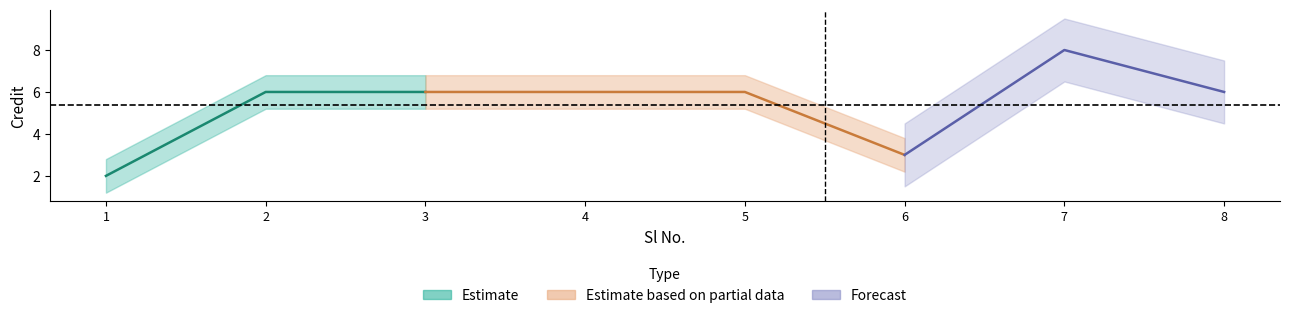

Reading left to right, what are all the values shown in this chart?

Credit: 2.0	6.0	6.0	6.0	6.0	3.0	8.0	6.0
Credit_upper: 2.8	6.8	6.8	6.8	6.8	3.8	8.8	6.8
Credit_lower: 1.2	5.2	5.2	5.2	5.2	2.2	7.2	5.2
Credit_upper2: 3.5	7.5	7.5	7.5	7.5	4.5	9.5	7.5
Credit_lower2: 0.5	4.5	4.5	4.5	4.5	1.5	6.5	4.5